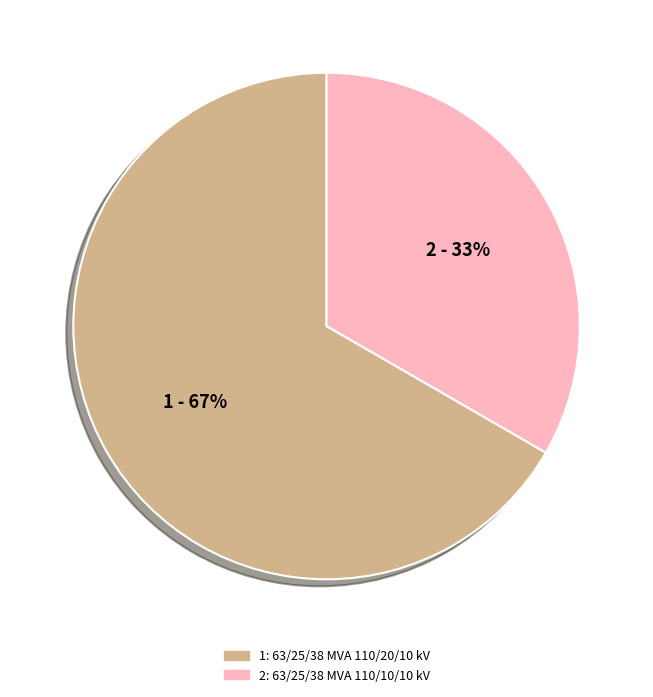

Does any single category account for the majority?

Yes